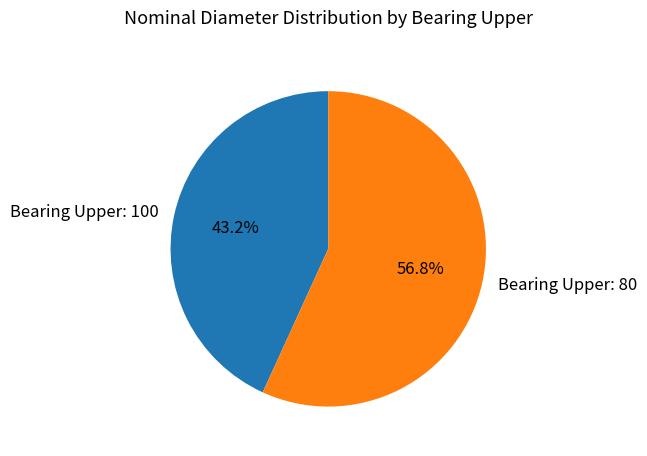

Rank the categories by value from lowest to highest.

Bearing Upper: 100, Bearing Upper: 80